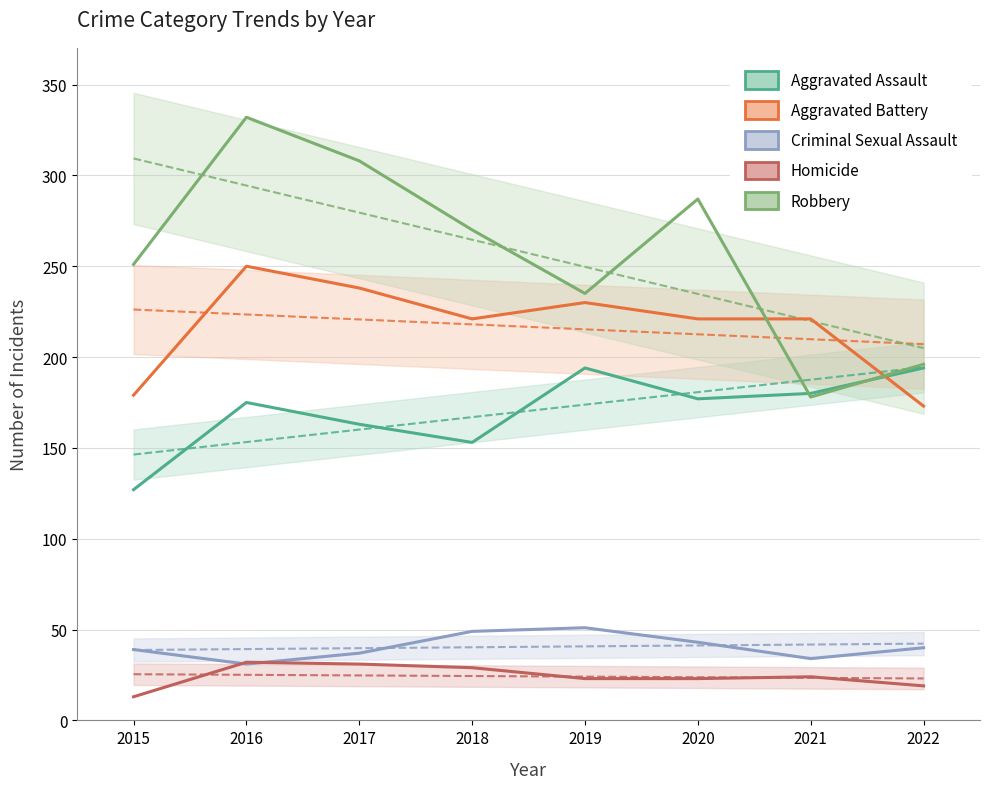

Is this an area chart (filled region under the line)?

No